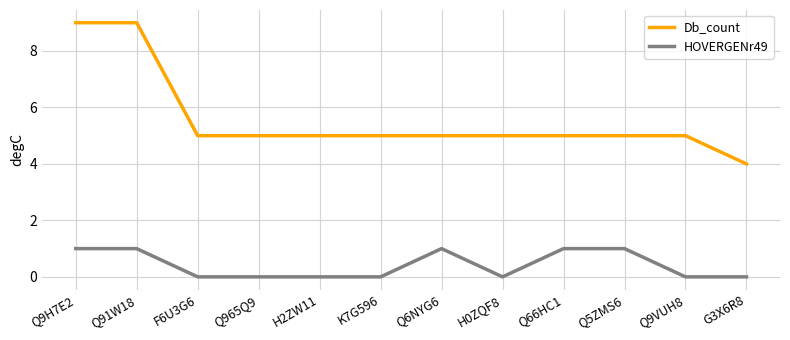

Rank the series by their maximum value, from lowest to highest.

HOVERGENr49, Db_count